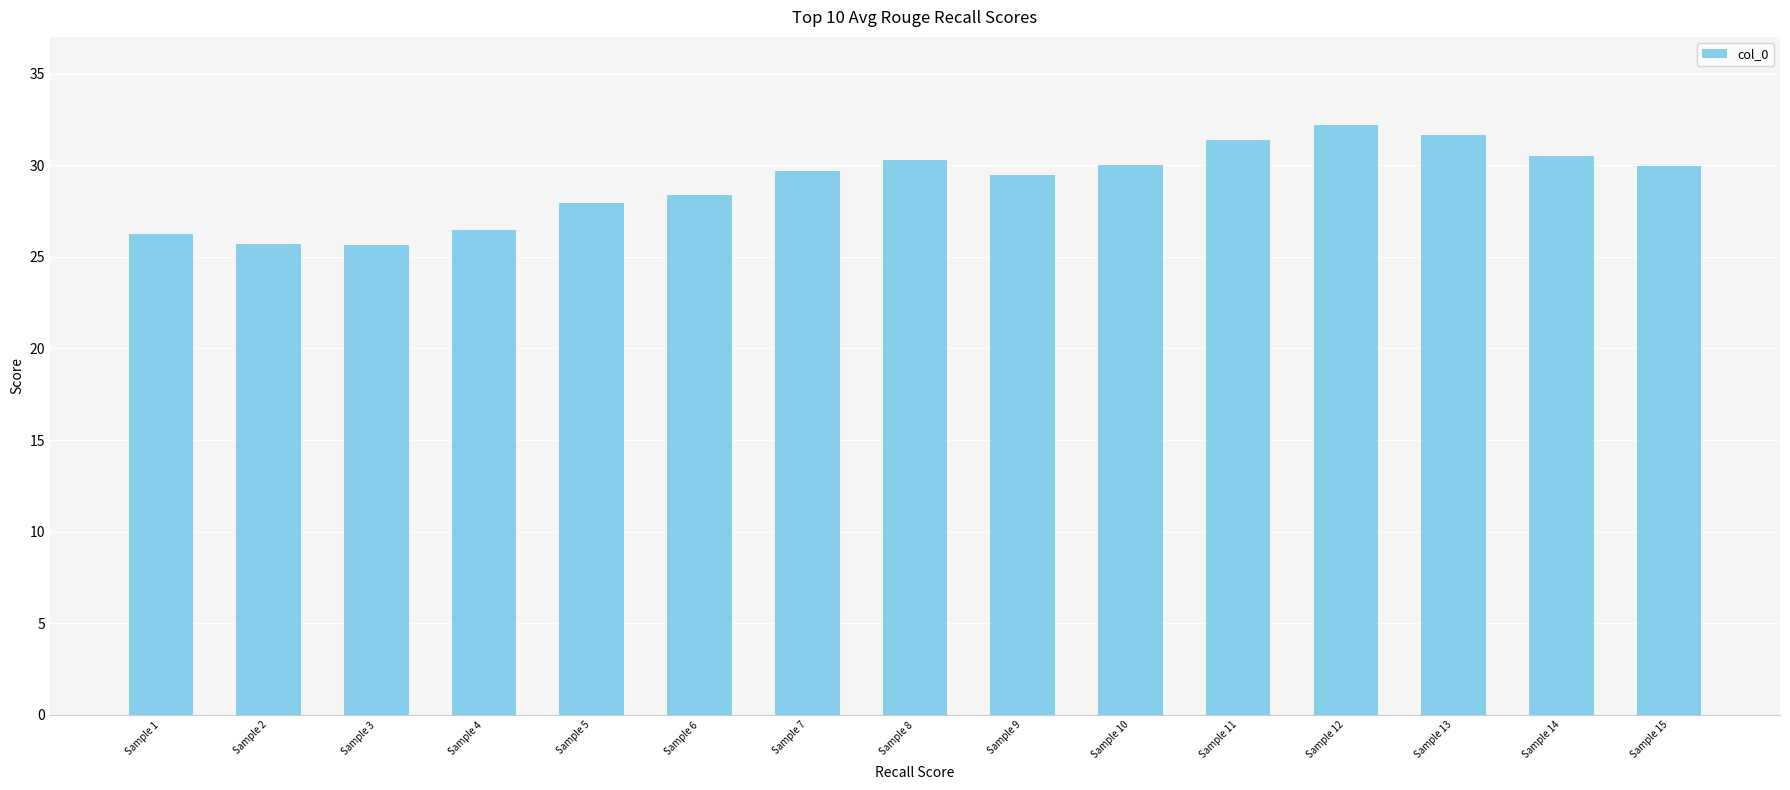

The chart shows a value of 19.6 at Sample 8. True or false?

False